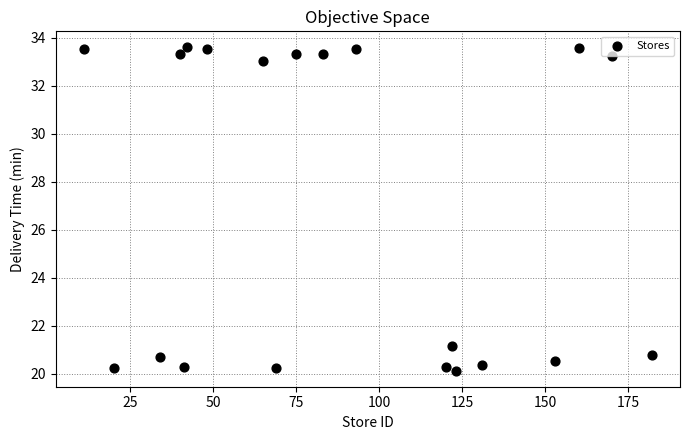

What Y value in the scatter plot is closest to 26?

21.2